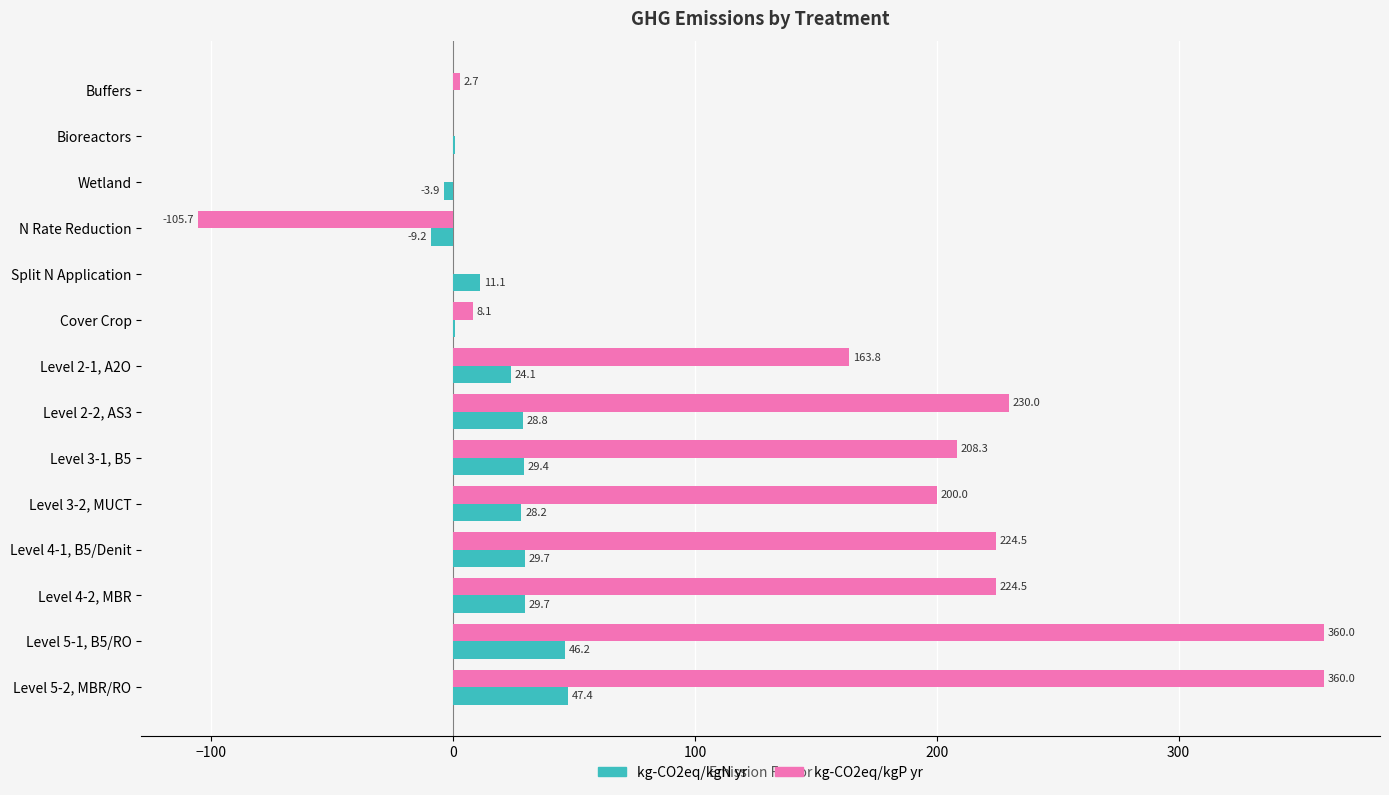

Which series has the largest total across all categories?

kg-CO2eq/kgP yr